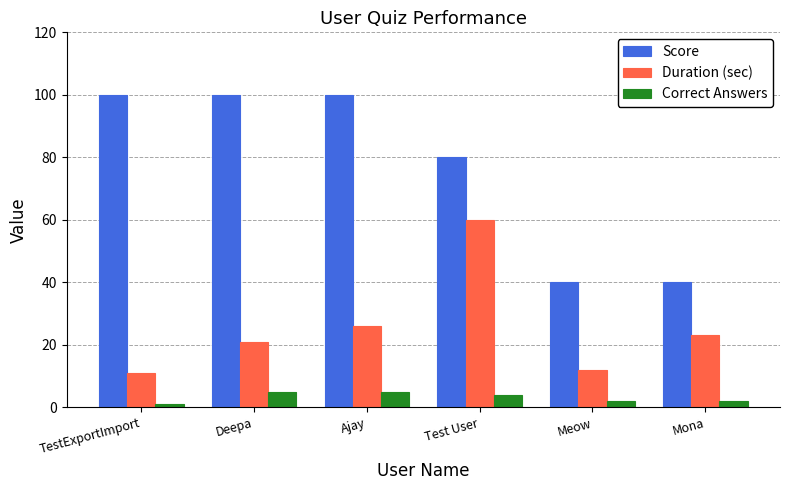

What is the sum of the Duration (sec) values at Meow and Test User?

72